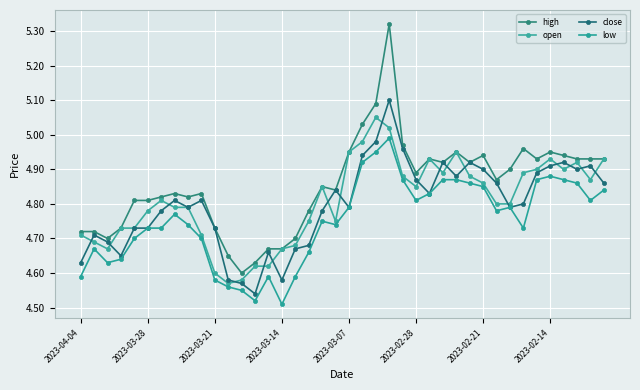

What is the minimum value shown in the chart?

4.5